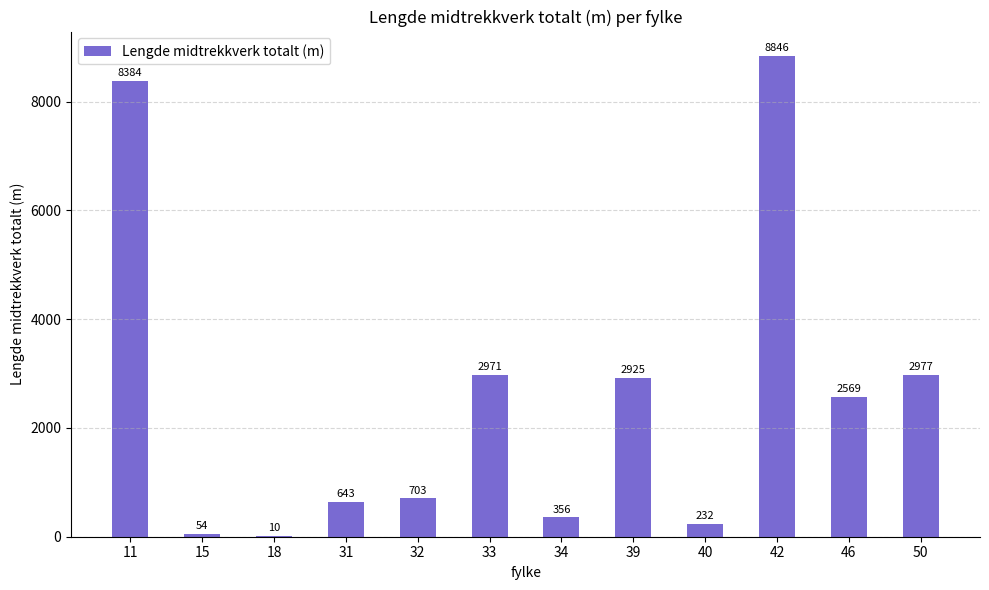

What is the maximum value shown in the chart?

8846